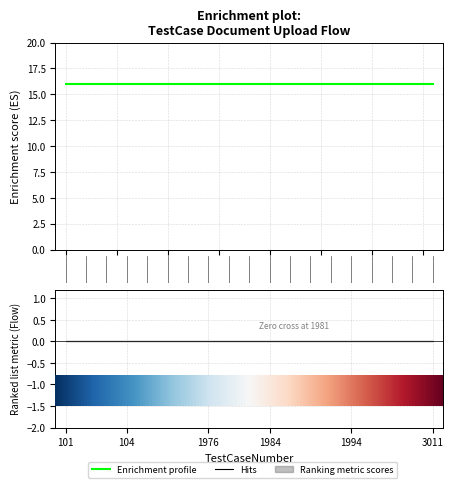

True or false: Flow and Window cross at least once.

False